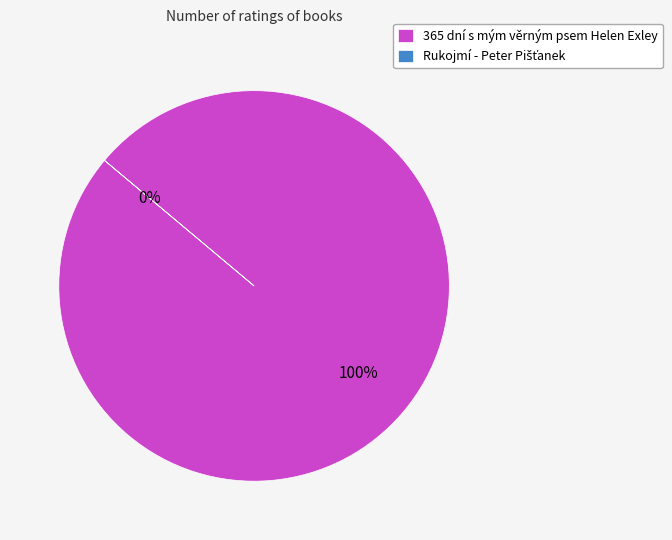

To the nearest percent, what is the difference between the largest and smallest slice percentages?

100%